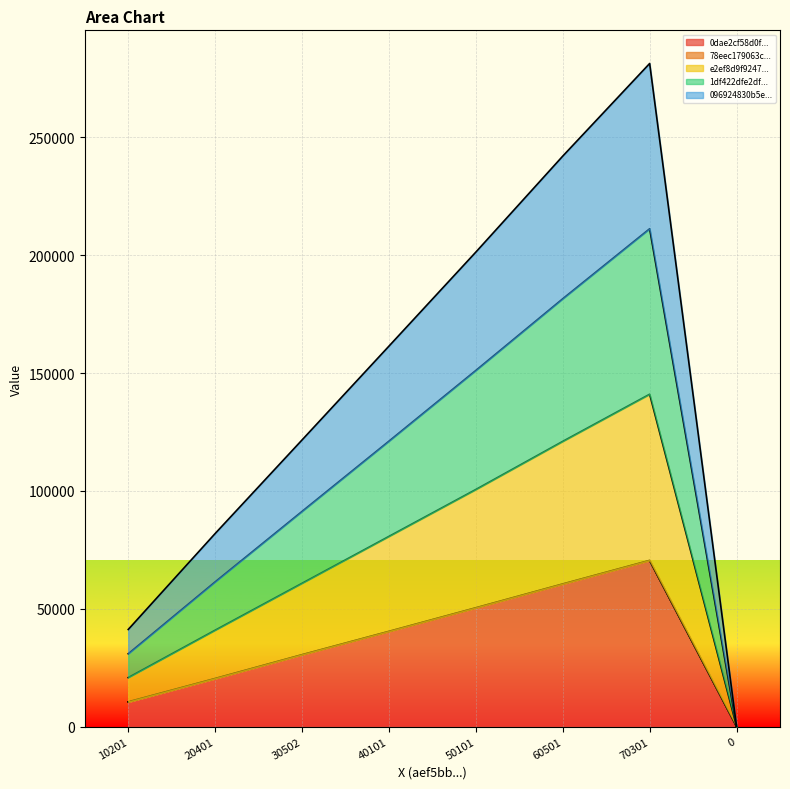

Which series has the largest total across all categories?

1df422dfe2dff593e466bd26dca0fec116ceee3